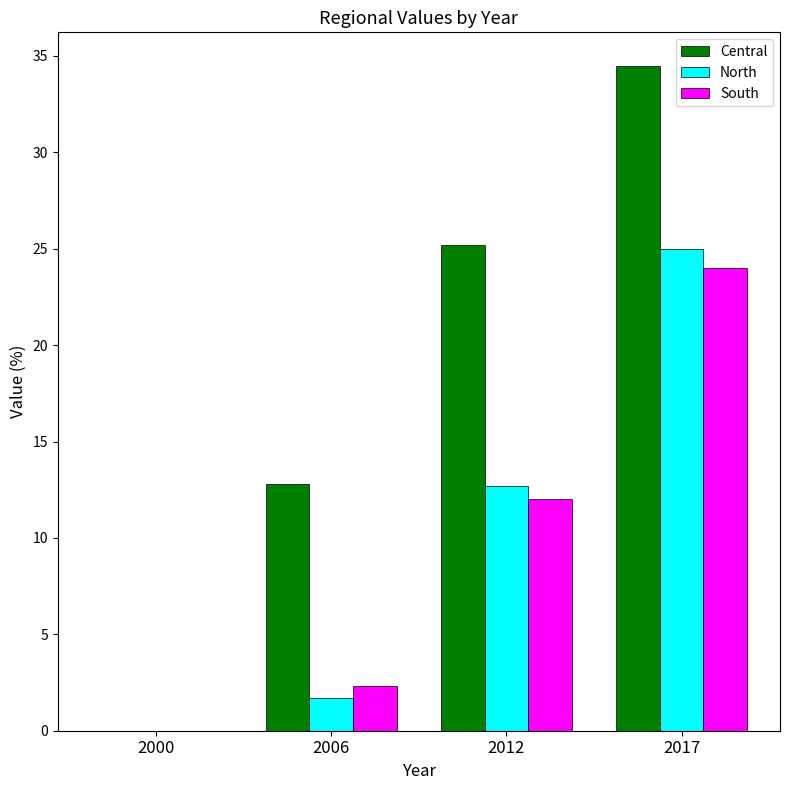

What is the difference between the South values at 2000 and 2017?

24.0